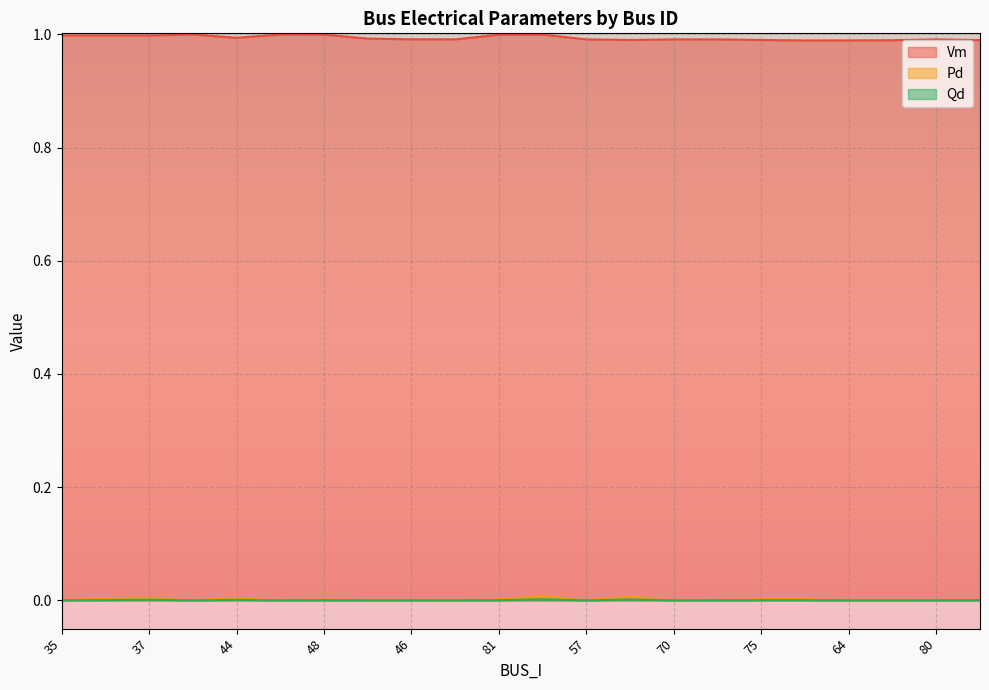

At which category does Vm reach its first local valley?

37